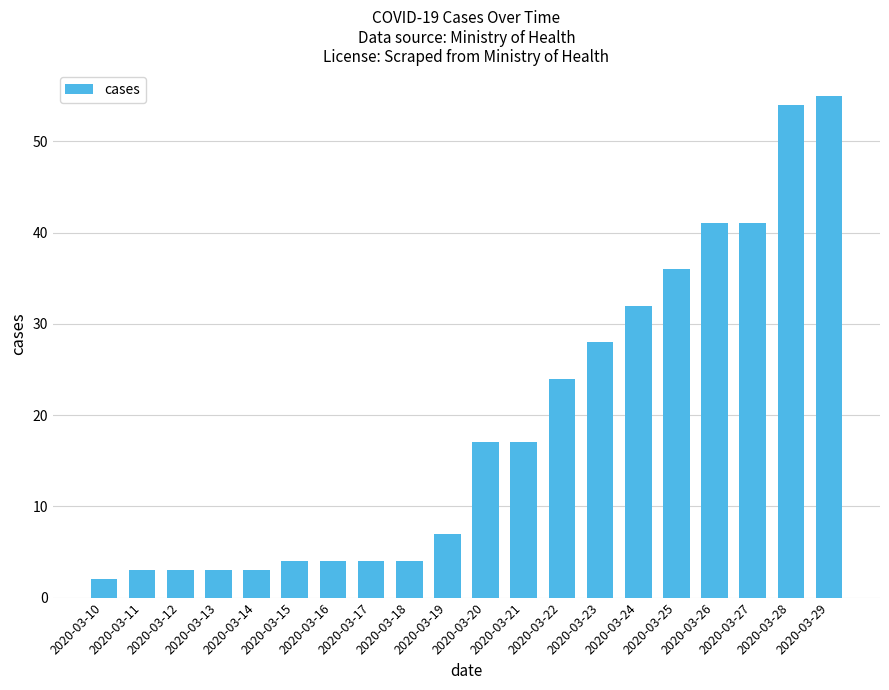

Reading left to right, transcribe all the data shown in this chart.

2	3	3	3	3	4	4	4	4	7	17	17	24	28	32	36	41	41	54	55